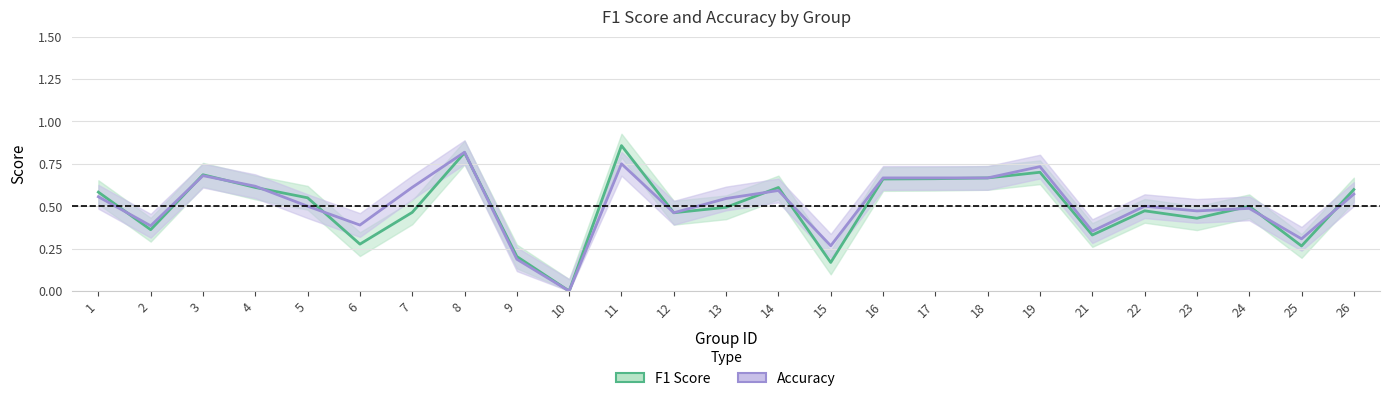

Count the number of categories in the chart.

25